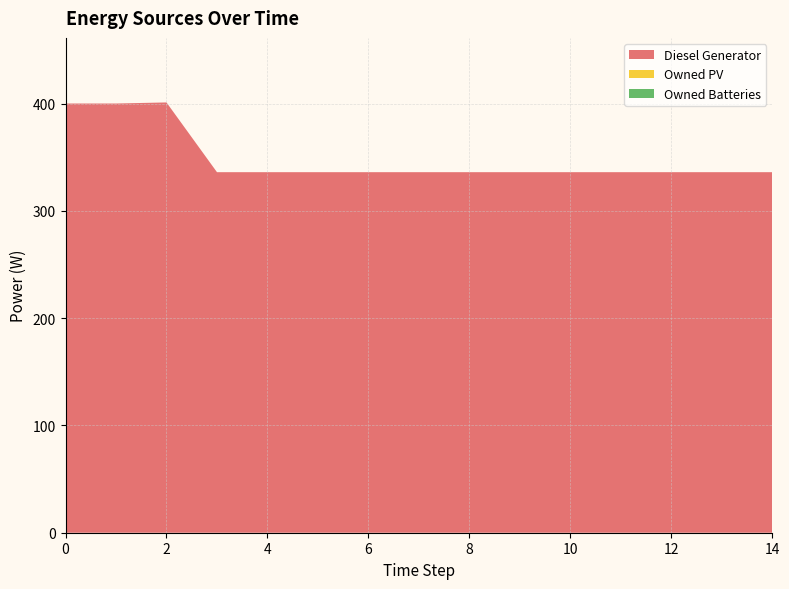

Reading right to left, extract all data points from this chart.

Diesel Generator: 14=336	13=336	12=336	11=336	10=336	9=336	8=336	7=336	6=336	5=336	4=336	3=336	2=401	1=400	0=400
Owned PV: 14=0	13=0	12=0	11=0	10=0	9=0	8=0	7=0	6=0	5=0	4=0	3=0	2=0	1=0	0=0
Owned Batteries: 14=0	13=0	12=0	11=0	10=0	9=0	8=0	7=0	6=0	5=0	4=0	3=0	2=0	1=0	0=0